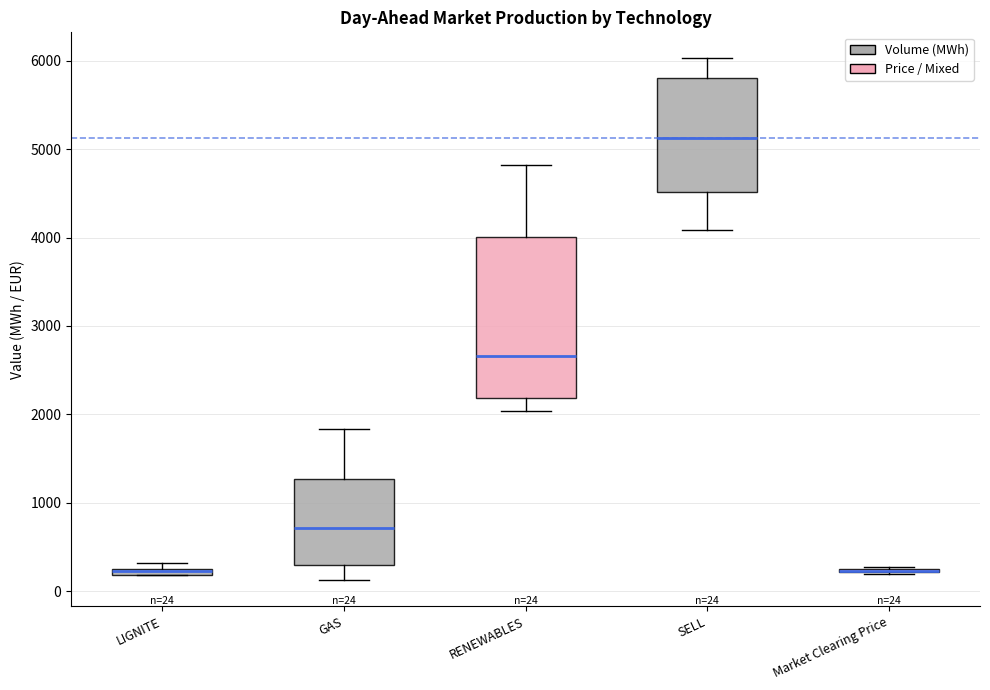

Comparing the boxes themselves (not the whiskers), which one is the tallest?

RENEWABLES